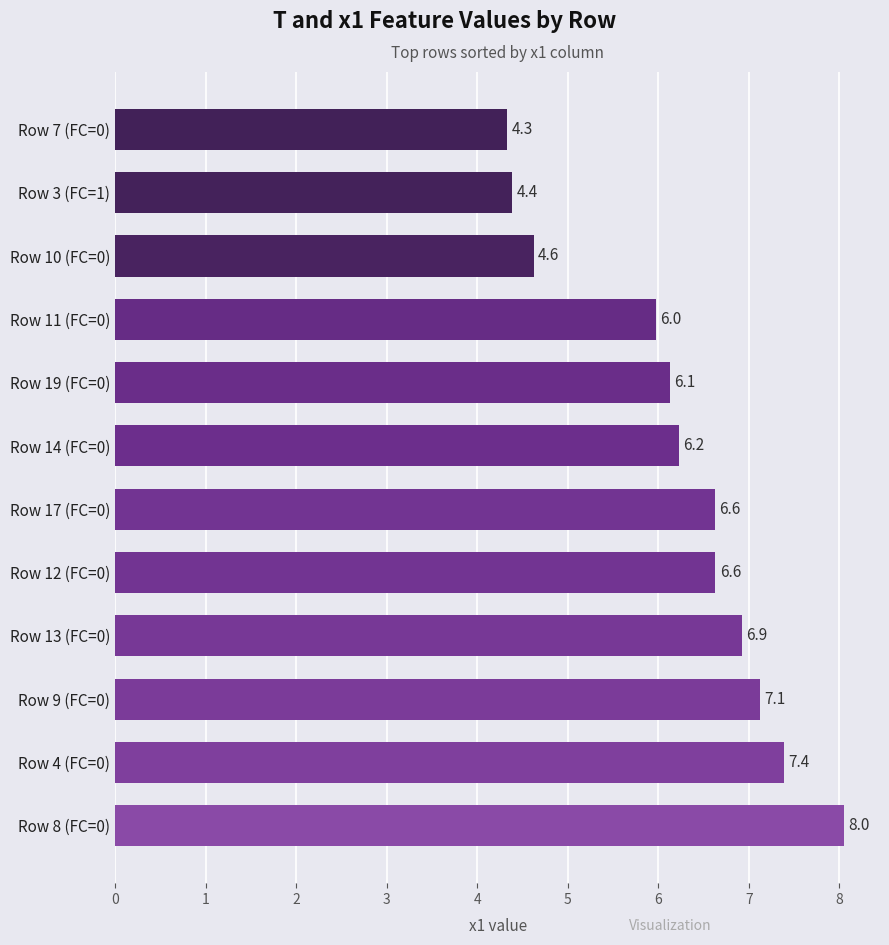

What is the average value?

6.2